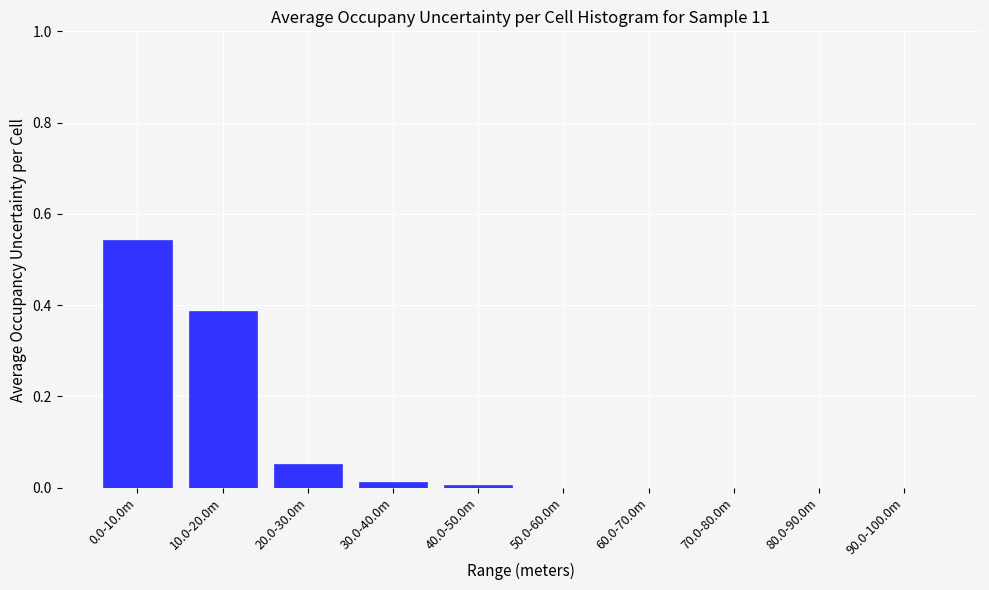

True or false: the data shows 0.0 at 80.0-90.0m.

True